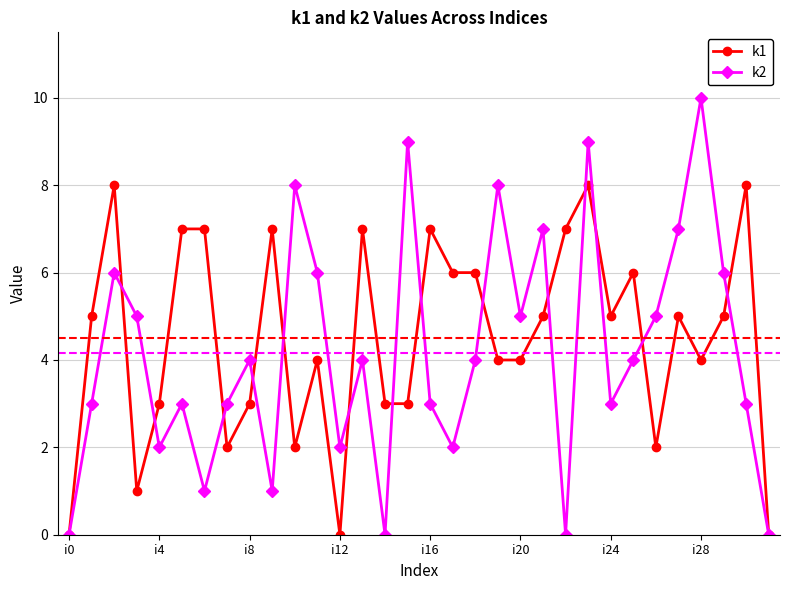

Which series has the widest spread of values?

k2